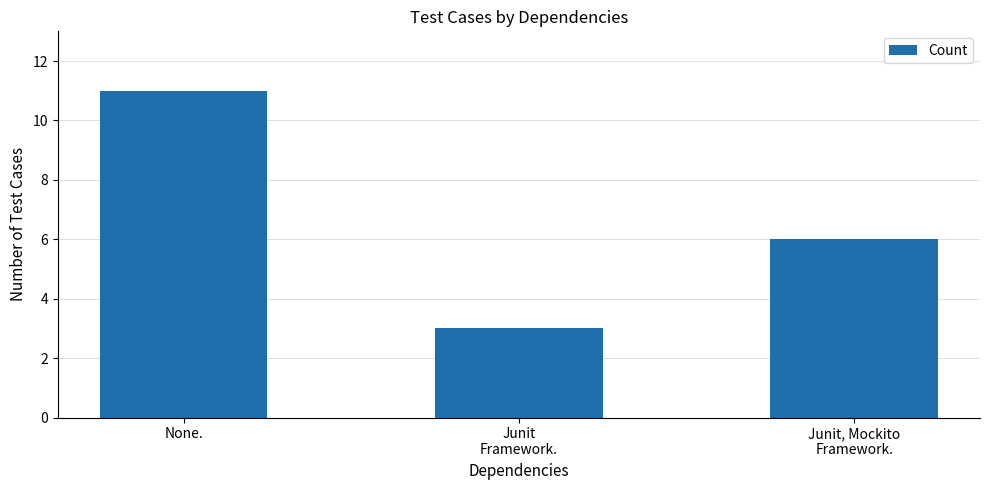

Reading right to left, extract all data points from this chart.

Junit, Mockito
Framework.=6	Junit
Framework.=3	None.=11